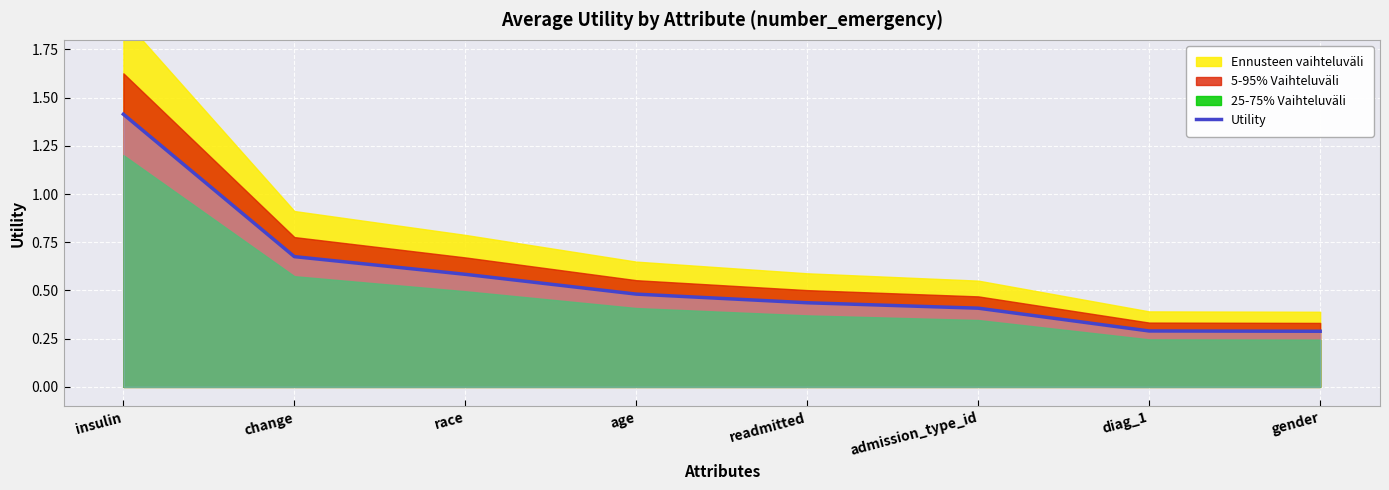

Reading right to left, what are all the values shown in this chart?

gender=0.3	diag_1=0.3	admission_type_id=0.4	readmitted=0.4	age=0.5	race=0.6	change=0.7	insulin=1.4